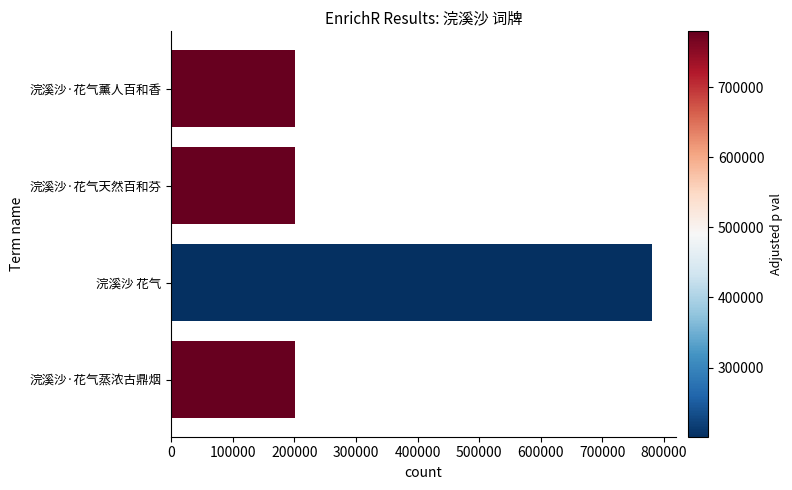

Does the chart contain stacked bars?

No